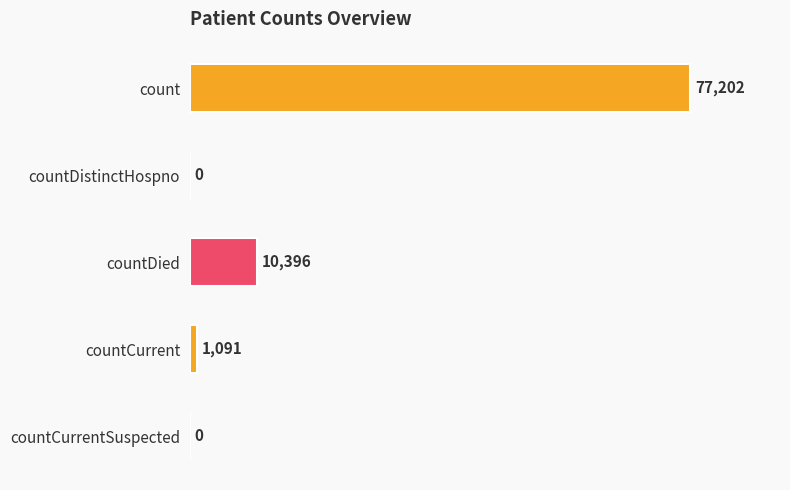

Which has a higher value, countDistinctHospno or count?

count